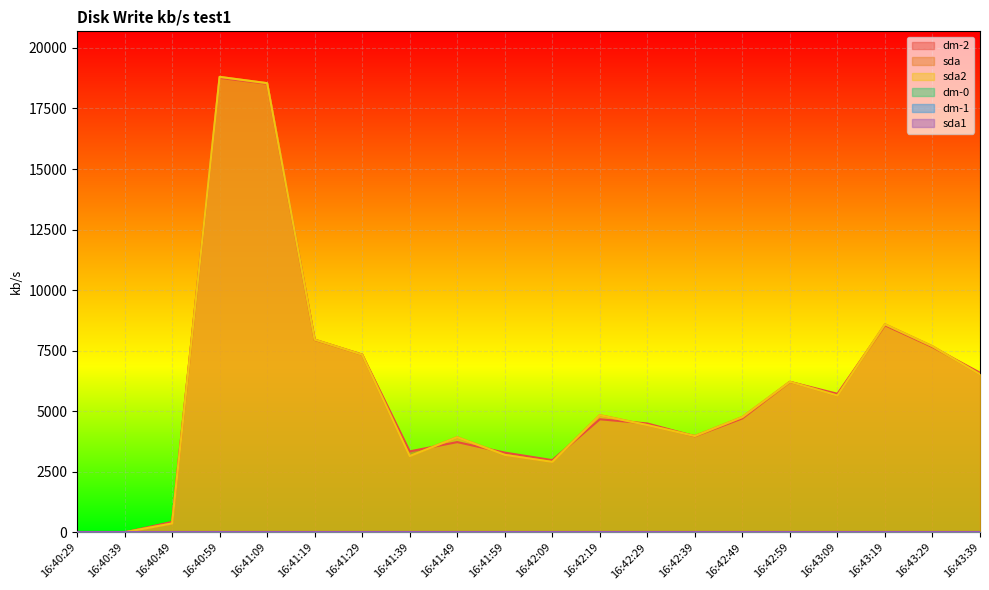

Which category has the lowest value across all series?

16:40:29